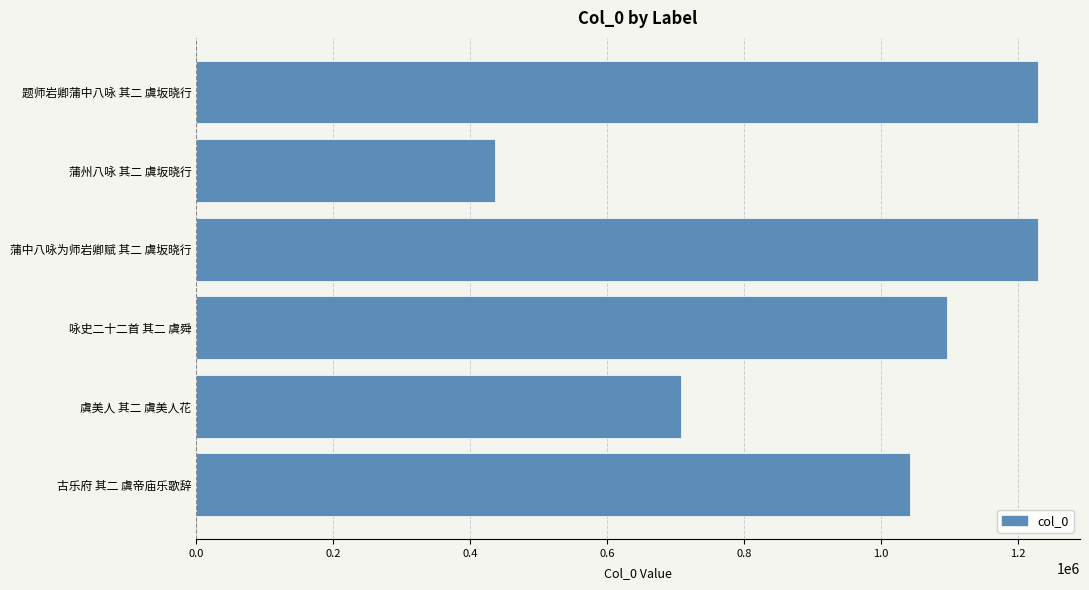

What is the smallest value displayed?

436167